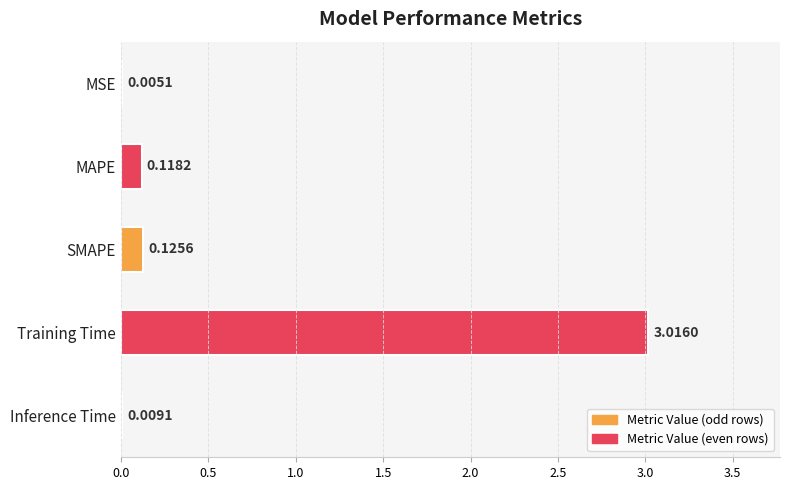

At which category does the chart reach its peak across all series?

Training Time